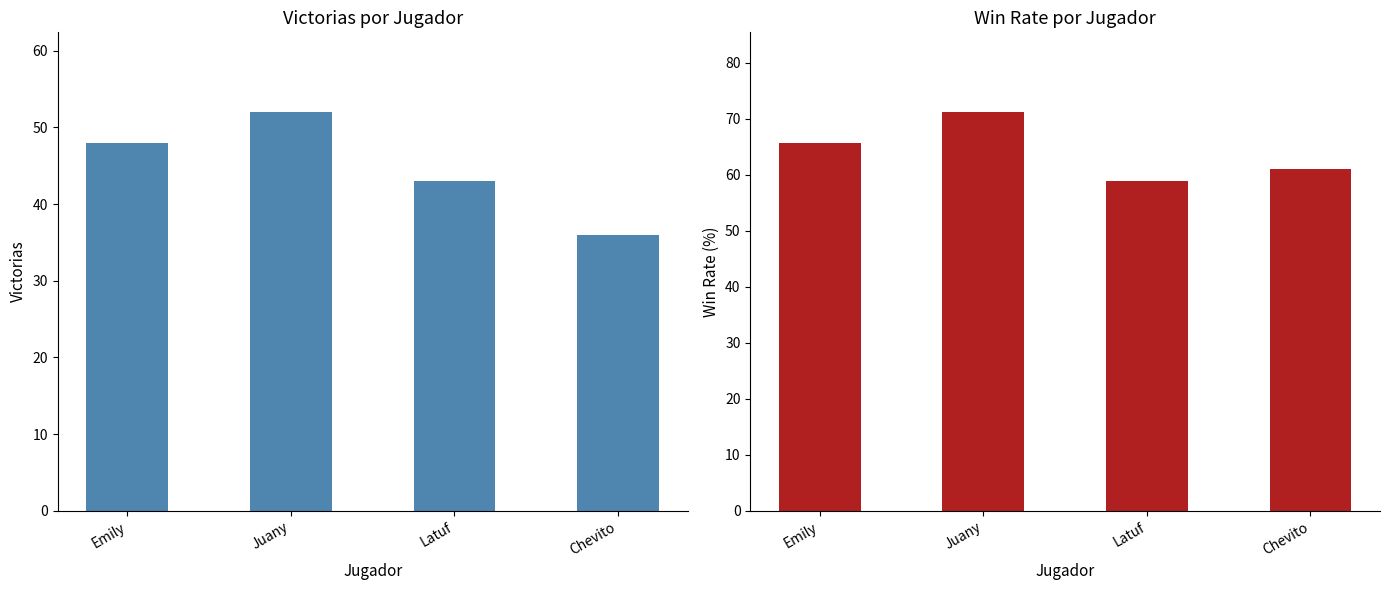

The value of Win Rate at Chevito is 107.8. True or false?

False